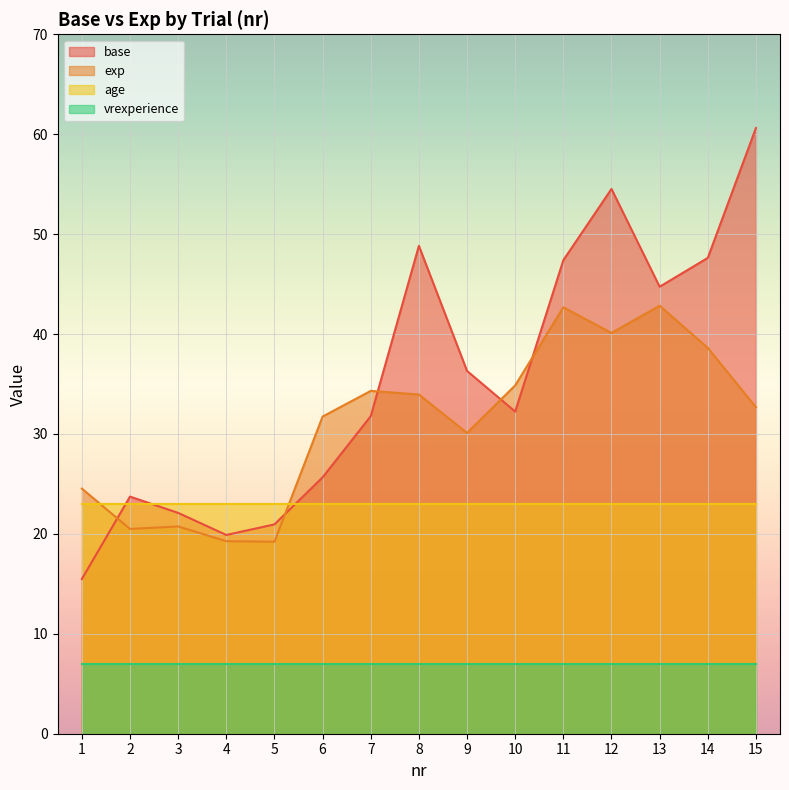

What is the highest value of the exp series?

42.8